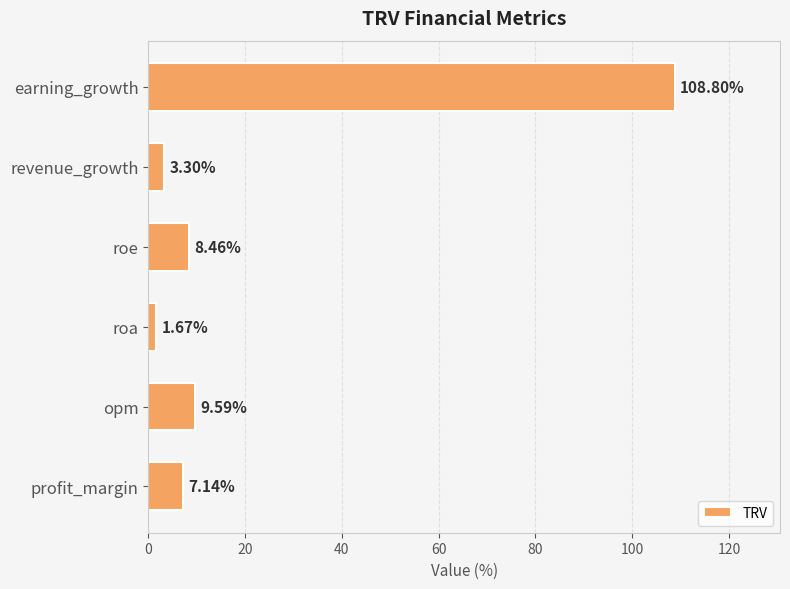

At which label is the value closest to 55?

opm